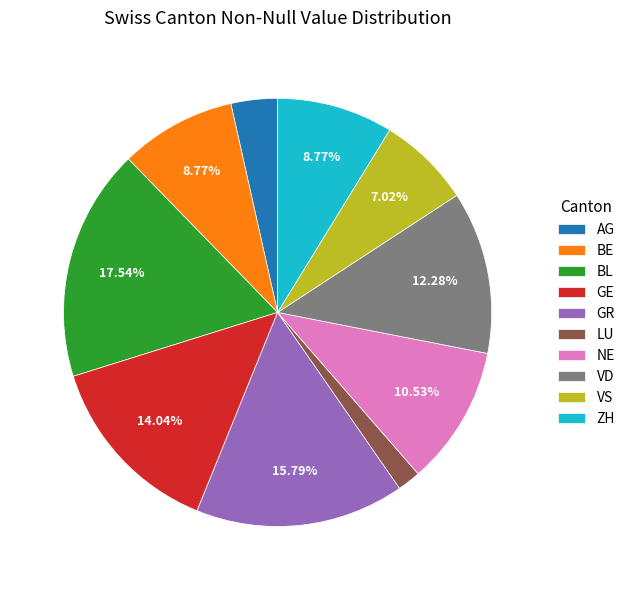

Does GE account for over 50% of the chart?

No